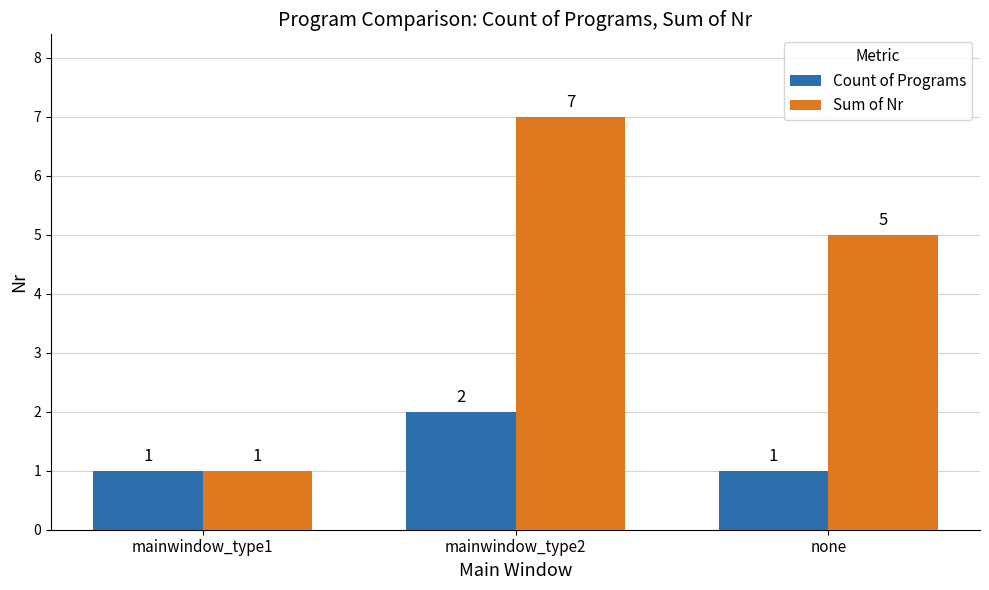

Count the Count of Programs values in the range 1 to 2.

3